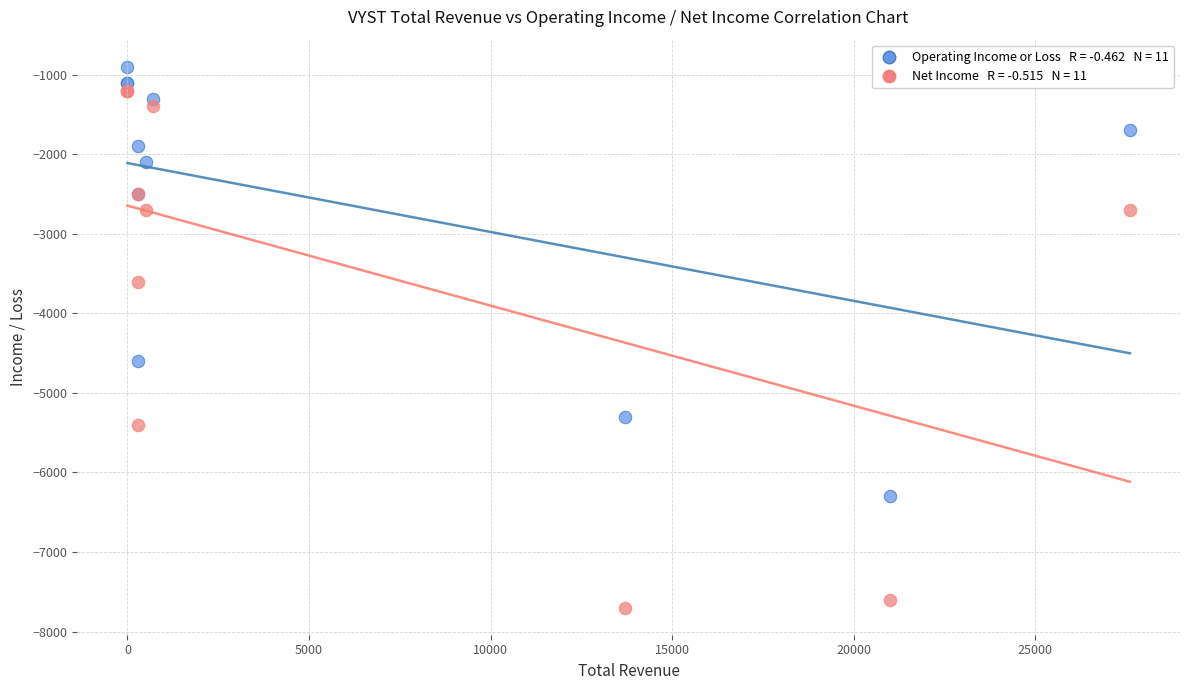

Across all series, what Y value is closest to -4300?

-4600